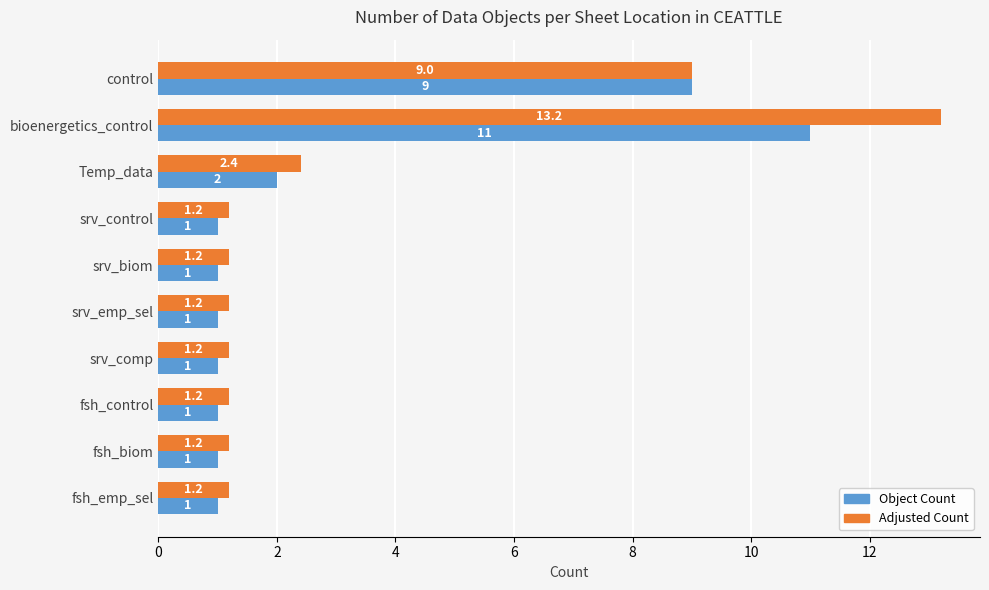

Between bioenergetics_control and fsh_biom, which series saw the biggest shift?

Adjusted Count